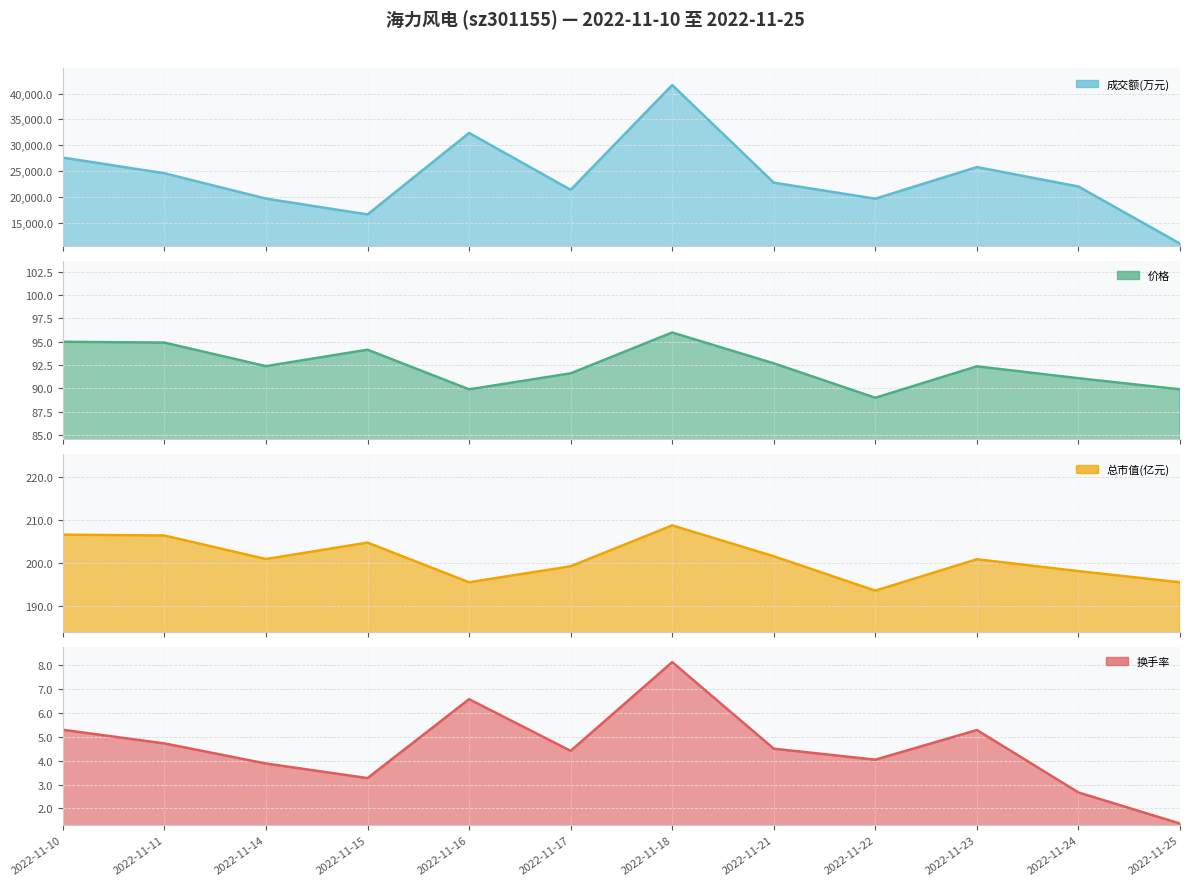

Reading right to left, extract all data points from this chart.

成交额(万元): 10980.0	22016.0	25778.0	19665.0	22767.0	41633.0	21384.0	32378.0	16618.0	19683.0	24580.0	27610.0
价格: 89.9	91.1	92.4	89.0	92.7	96.0	91.6	89.9	94.1	92.4	94.9	95.0
总市值(亿元): 195.4	198.0	200.8	193.5	201.5	208.7	199.2	195.4	204.7	200.8	206.3	206.5
换手率: 1.4	2.7	5.3	4.0	4.5	8.1	4.4	6.6	3.3	3.9	4.7	5.3